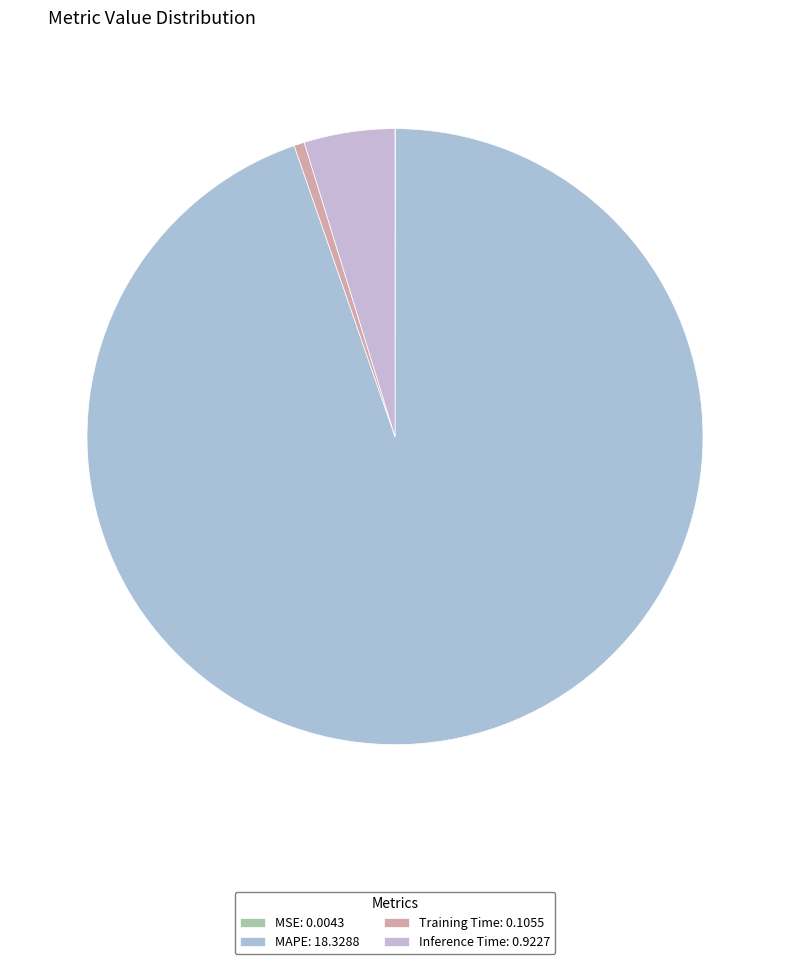

Count the number of slices in the pie.

4